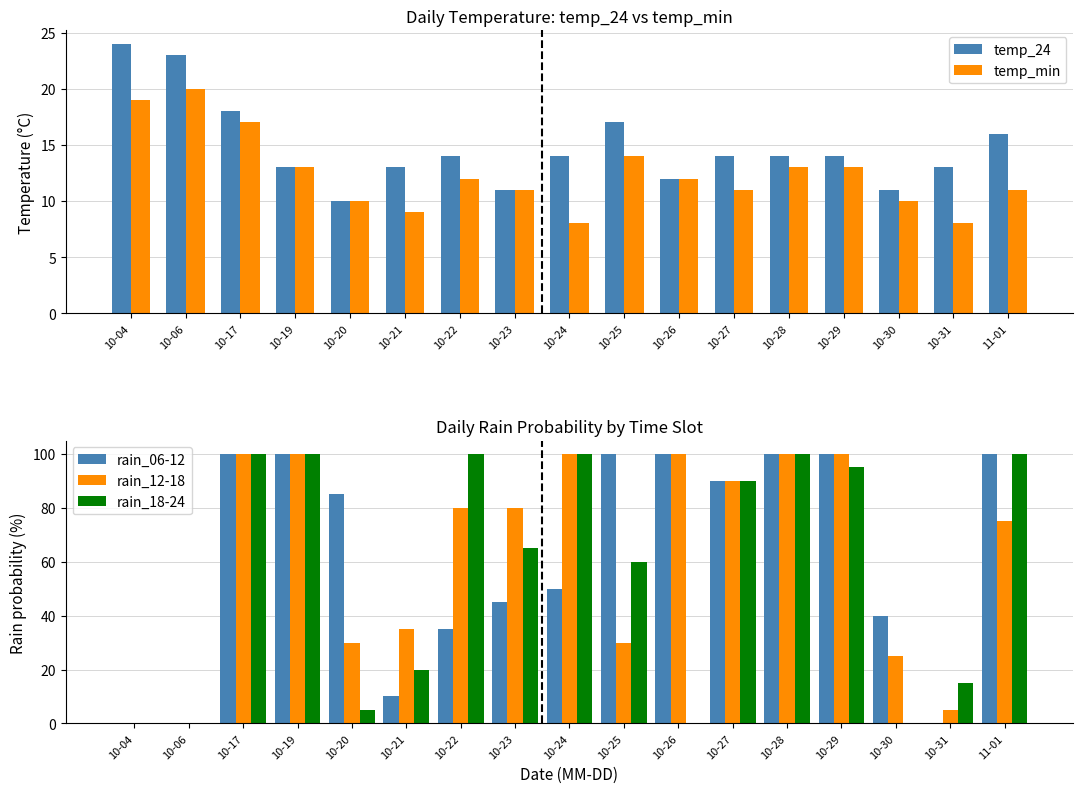

True or false: rain_06-12 has a value of 55 at 10-30.

False